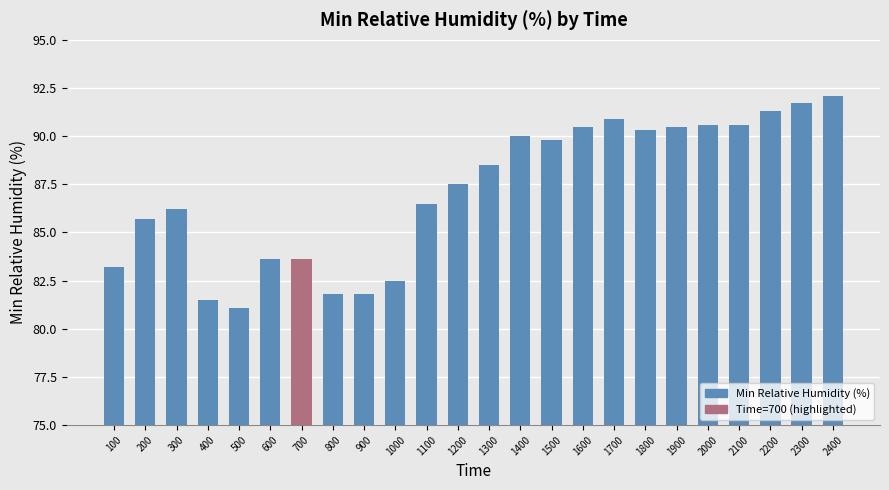

At which label does the data first exceed 88?

1300